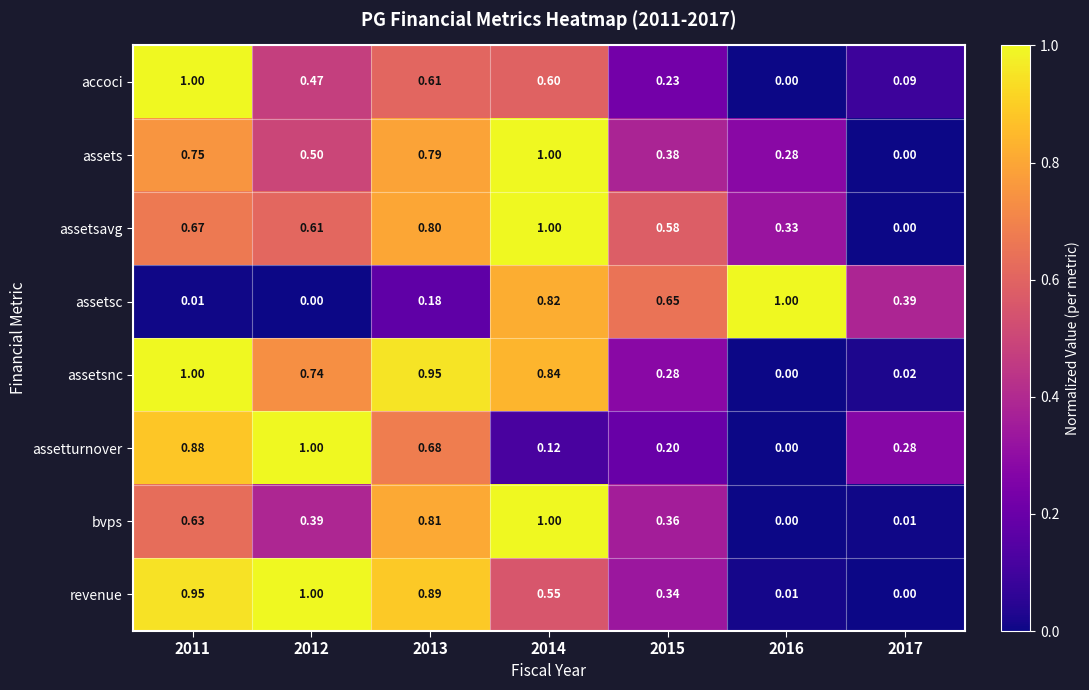

Is the value of assetsnc at 2016 greater than the value of assets at 2015?

No